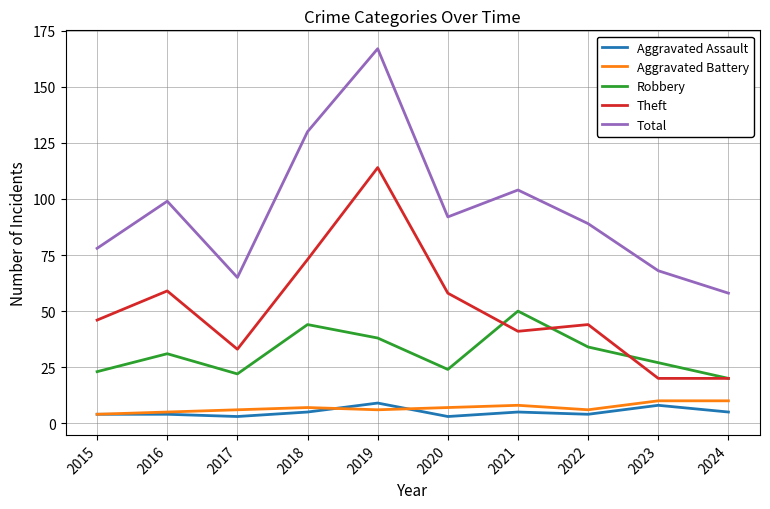

Which series has the largest total across all categories?

Total